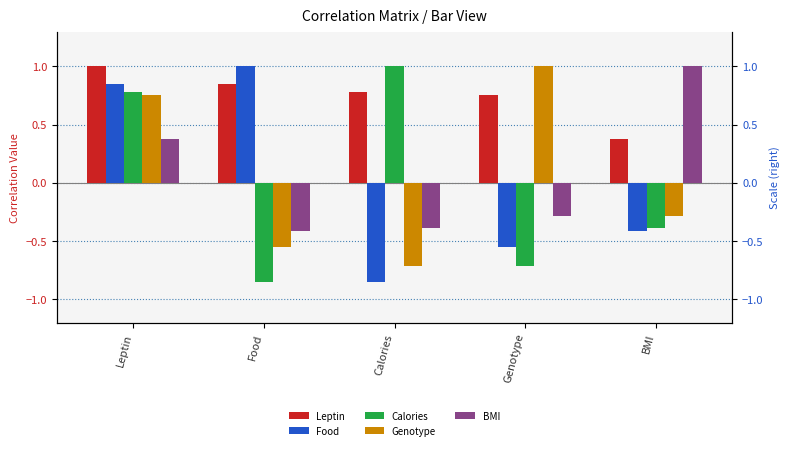

What is the value of the Food bar at the 1st from the left?

0.8